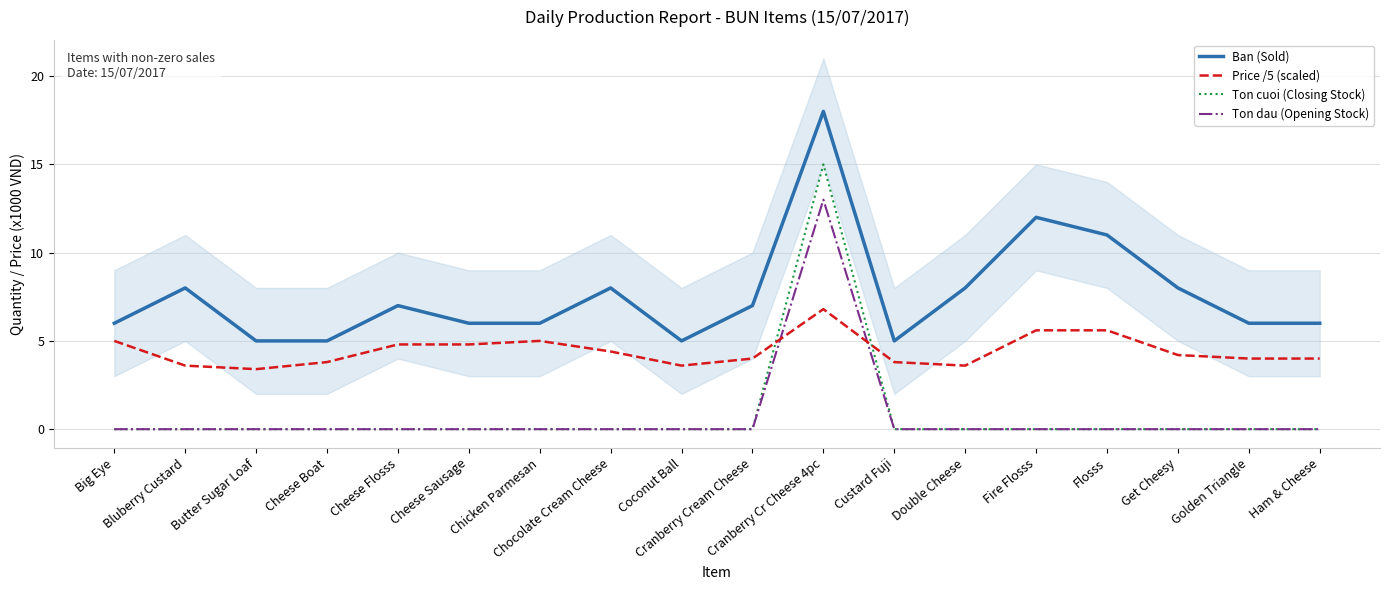

How many data points in Price /5 (scaled) are above 4?

9